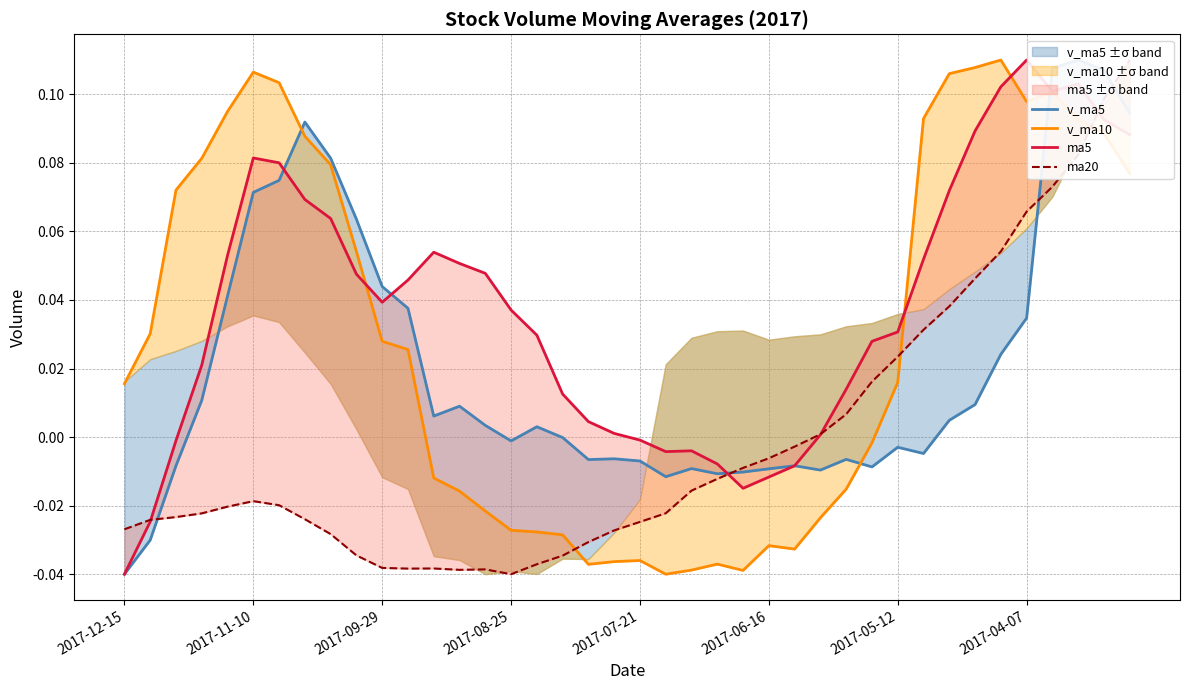

Reading right to left, extract all data points from this chart.

v_ma5: 0.1	0.1	0.1	0.1	0.0	0.0	0.0	0.0	-0.0	-0.0	-0.0	-0.0	-0.0	-0.0	-0.0	-0.0	-0.0	-0.0	-0.0	-0.0	-0.0	-0.0	-0.0	0.0	-0.0	0.0	0.0	0.0	0.0	0.0	0.1	0.1	0.1	0.1	0.1	0.0	0.0	-0.0	-0.0	-0.0
v_ma10: 0.1	0.1	0.1	0.1	0.1	0.1	0.1	0.1	0.1	0.0	-0.0	-0.0	-0.0	-0.0	-0.0	-0.0	-0.0	-0.0	-0.0	-0.0	-0.0	-0.0	-0.0	-0.0	-0.0	-0.0	-0.0	-0.0	0.0	0.0	0.1	0.1	0.1	0.1	0.1	0.1	0.1	0.1	0.0	0.0
ma5: 0.1	0.1	0.1	0.1	0.1	0.1	0.1	0.1	0.1	0.0	0.0	0.0	0.0	-0.0	-0.0	-0.0	-0.0	-0.0	-0.0	-0.0	0.0	0.0	0.0	0.0	0.0	0.0	0.1	0.1	0.0	0.0	0.0	0.1	0.1	0.1	0.1	0.1	0.0	-0.0	-0.0	-0.0
ma20: 0.1	0.1	0.1	0.1	0.1	0.1	0.0	0.0	0.0	0.0	0.0	0.0	0.0	-0.0	-0.0	-0.0	-0.0	-0.0	-0.0	-0.0	-0.0	-0.0	-0.0	-0.0	-0.0	-0.0	-0.0	-0.0	-0.0	-0.0	-0.0	-0.0	-0.0	-0.0	-0.0	-0.0	-0.0	-0.0	-0.0	-0.0